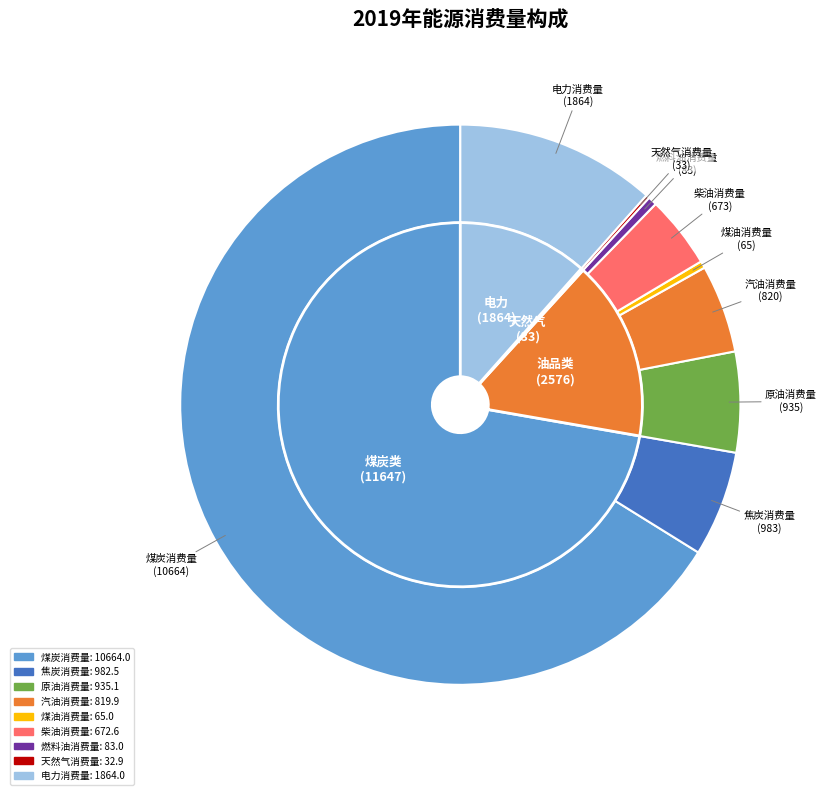

Combined, what portion of the pie is 柴油消费量 and 燃料油消费量?

4.7%